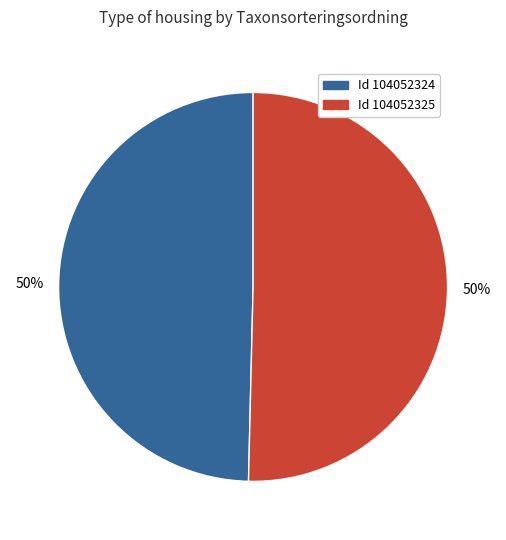

To the nearest percent, what percentage of the pie is Id 104052324?

50%